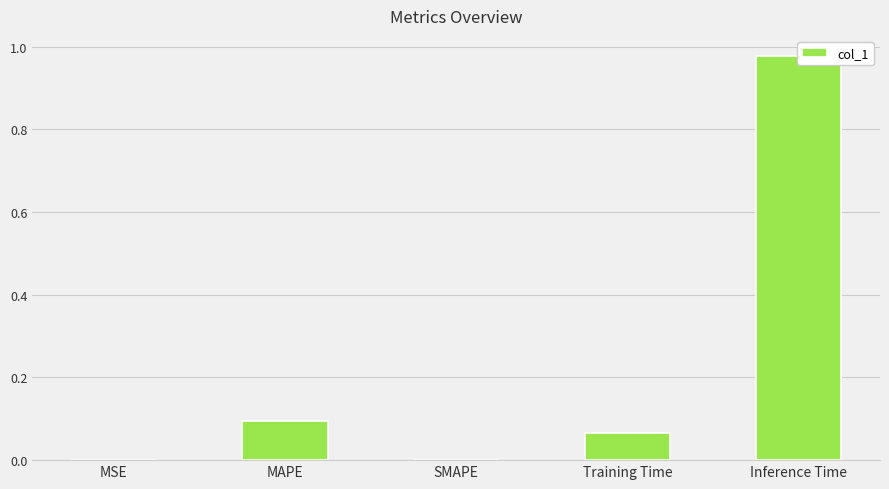

Count the number of data series in this chart.

1